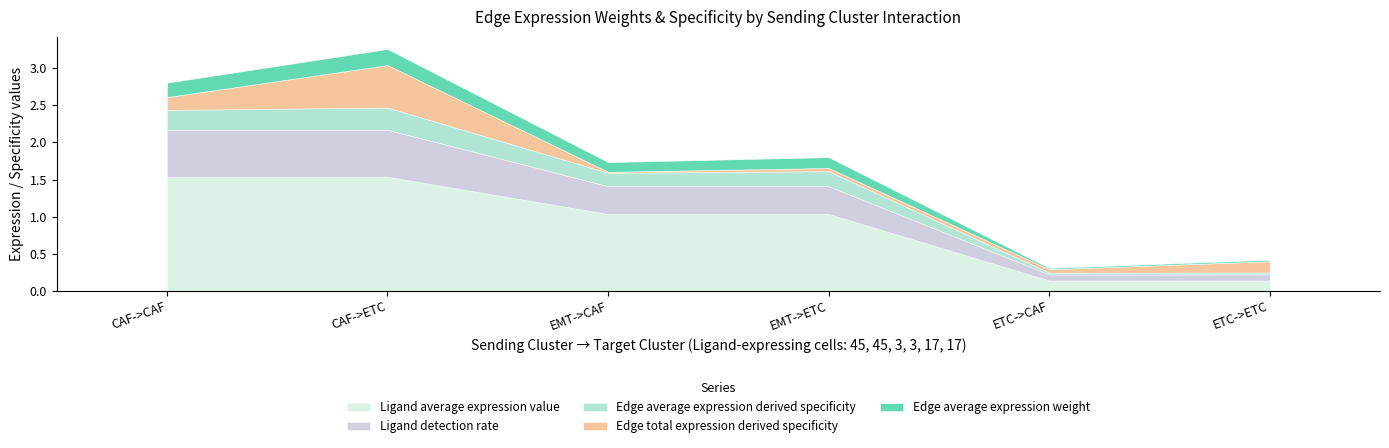

True or false: Ligand average expression value has a value of 2.0 at CAF->ETC.

False